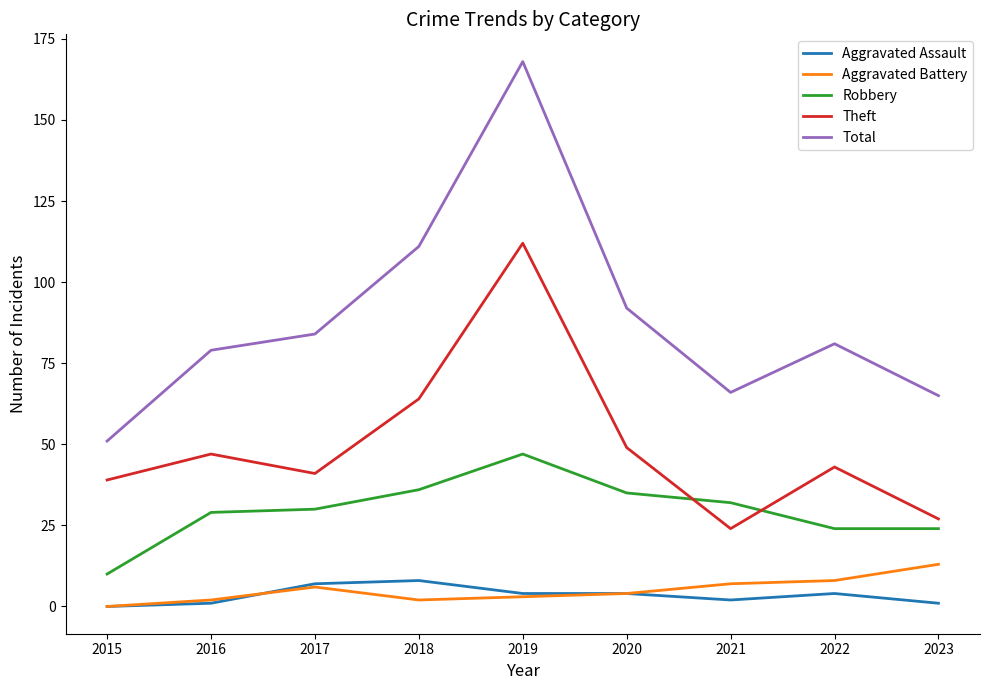

Which category has the lowest value in the Total series?

2015